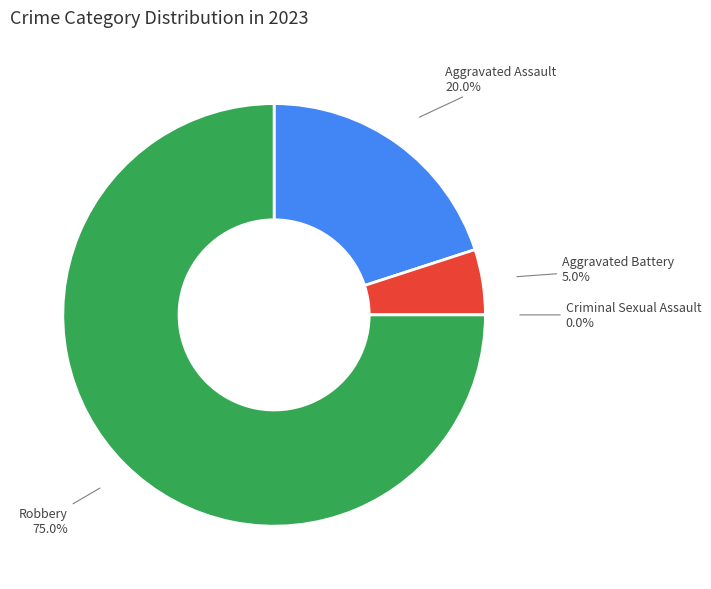

How many segments does this pie chart have?

4